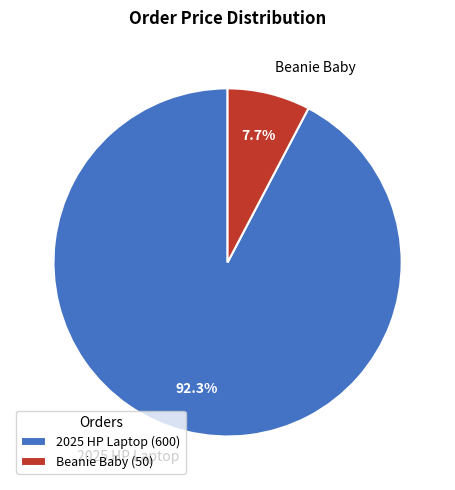

Rank the categories by value from highest to lowest.

2025 HP Laptop, Beanie Baby